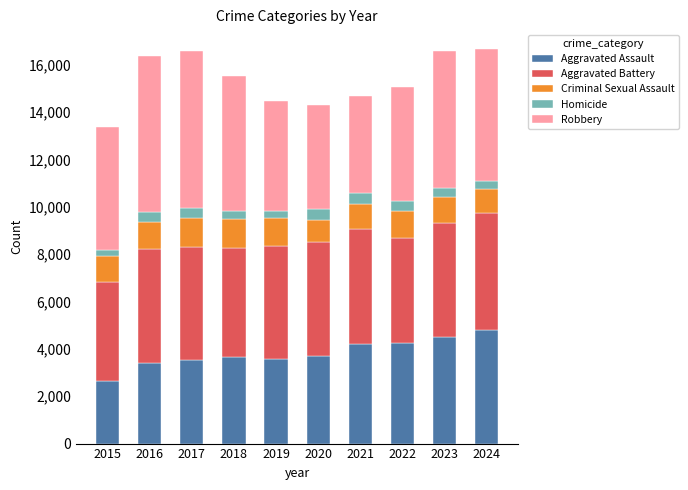

What is the maximum value for Aggravated Assault?

4797